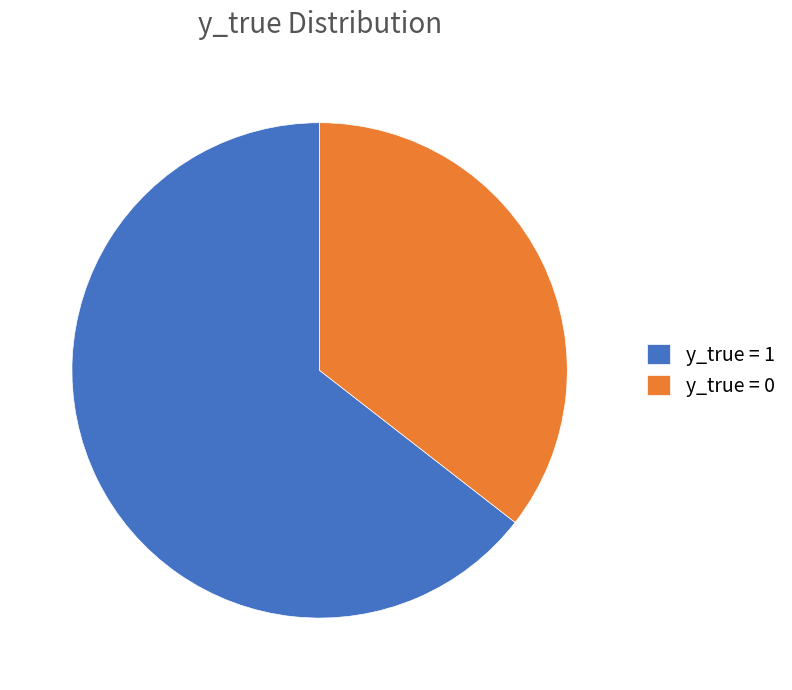

What is the ratio of the value at y_true = 0 to the value at y_true = 1?

0.6